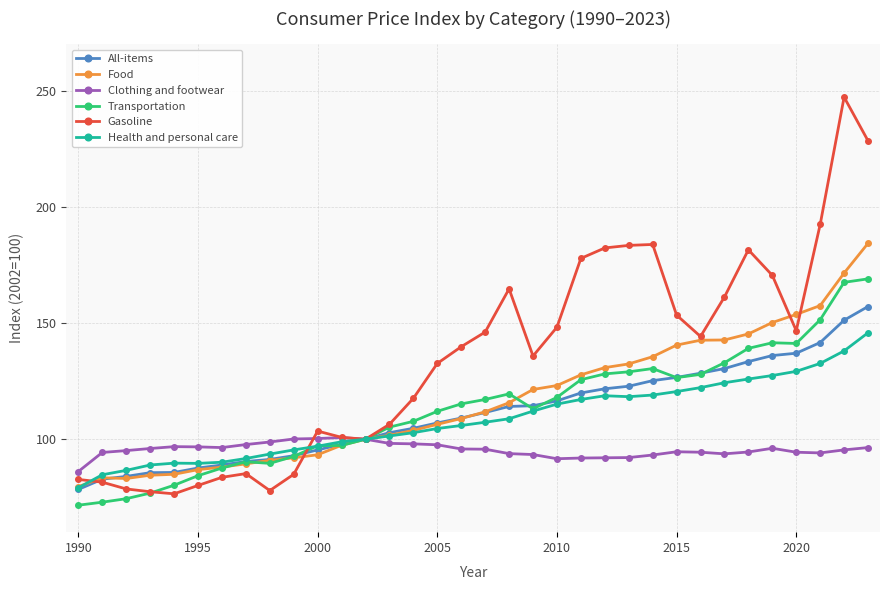

Which series has the largest total across all categories?

Gasoline